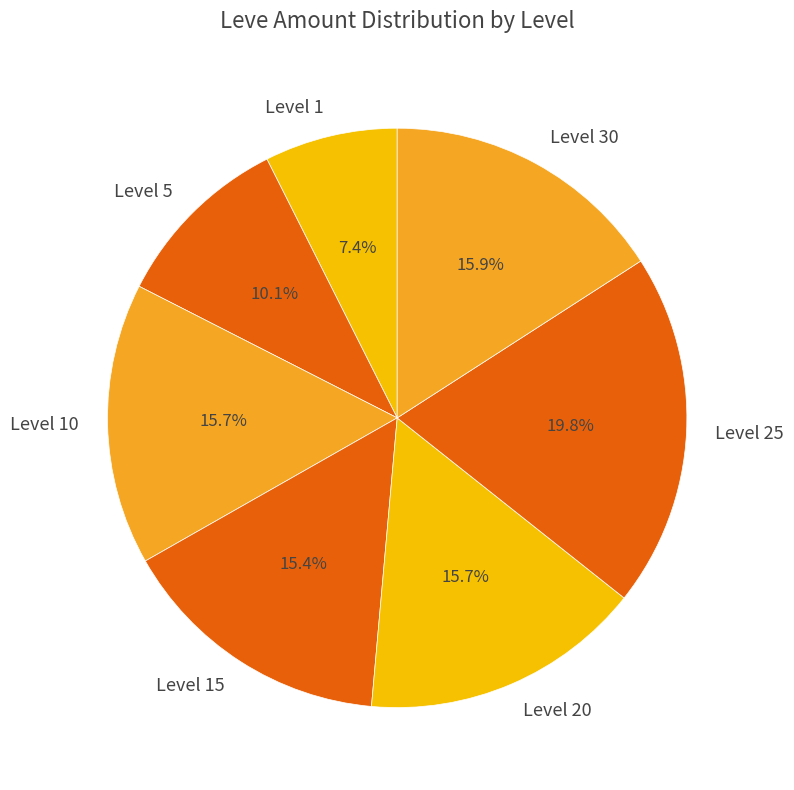

To the nearest percent, what percentage of the pie is Level 1?

7%